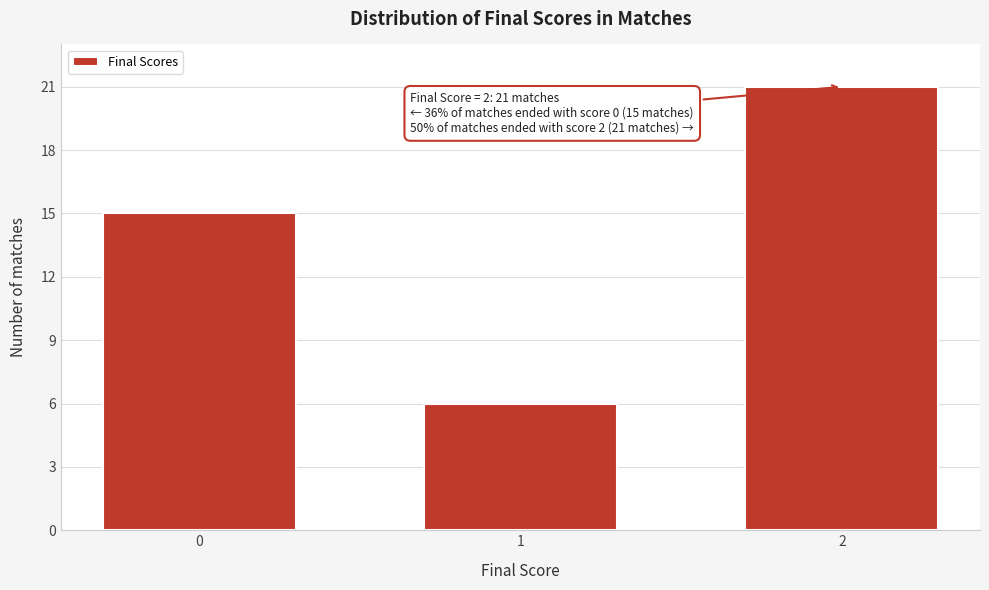

Reading left to right, what are all the values shown in this chart?

0=15	1=6	2=21